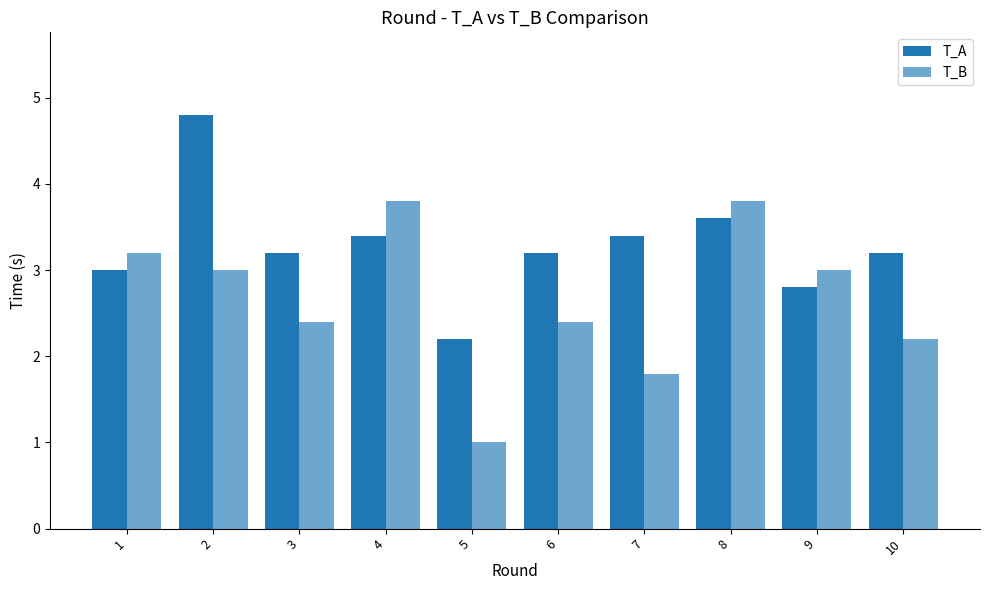

List the labels in order of T_B value, smallest first.

5, 7, 10, 3, 6, 2, 9, 1, 4, 8